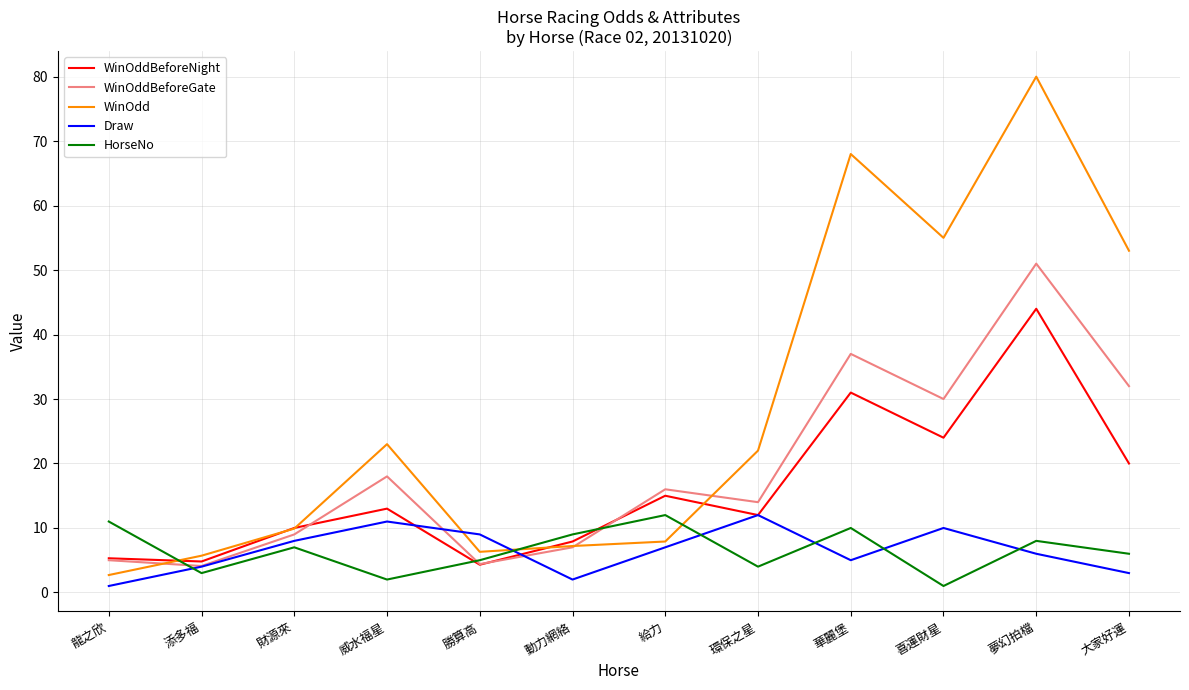

Which category has the lowest value in the WinOdd series?

龍之欣